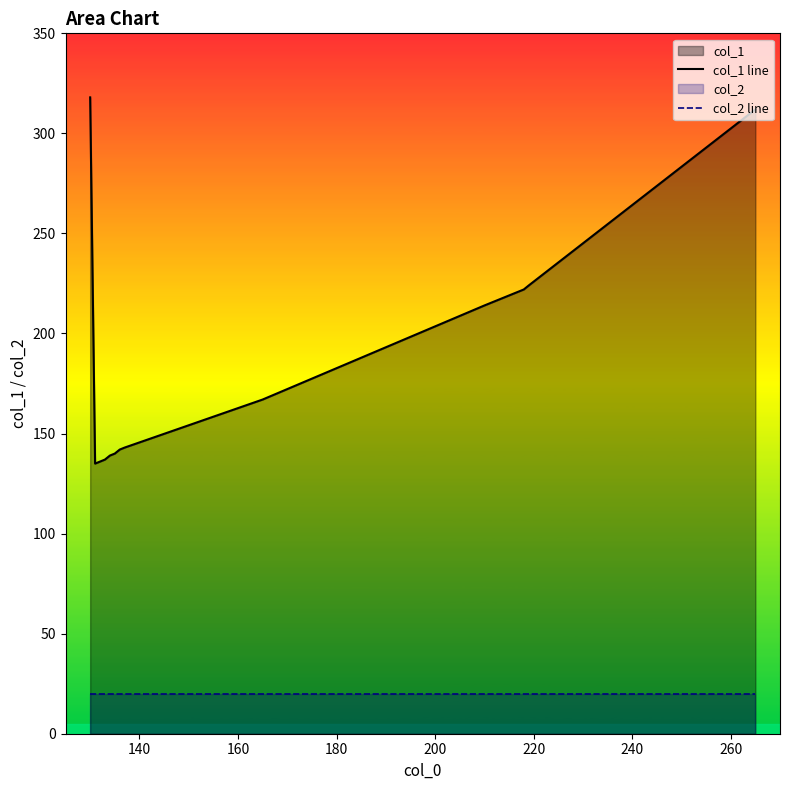

What is the sum of all col_1 line values?

3955